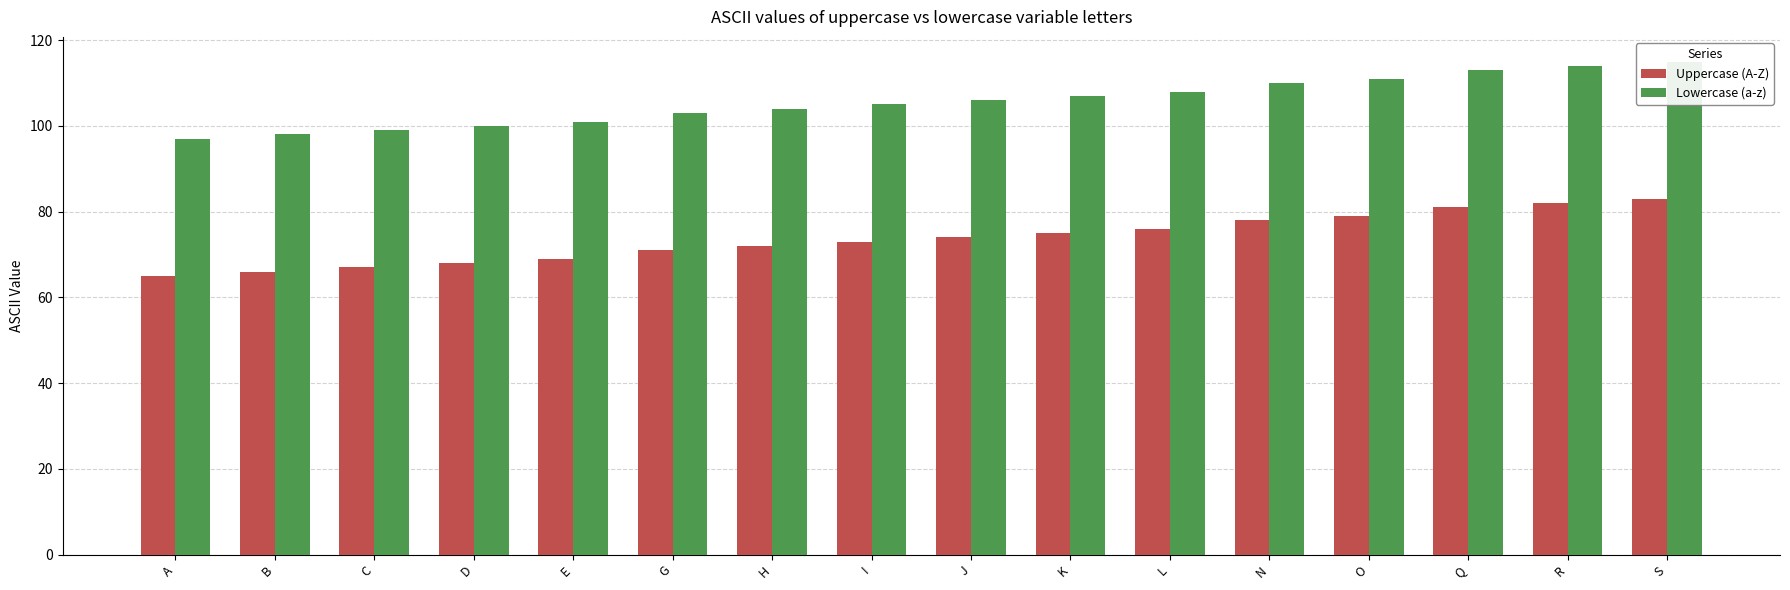

Reading left to right, list all the values displayed in this chart.

Uppercase (A-Z): A=65	B=66	C=67	D=68	E=69	G=71	H=72	I=73	J=74	K=75	L=76	N=78	O=79	Q=81	R=82	S=83
Lowercase (a-z): A=97	B=98	C=99	D=100	E=101	G=103	H=104	I=105	J=106	K=107	L=108	N=110	O=111	Q=113	R=114	S=115